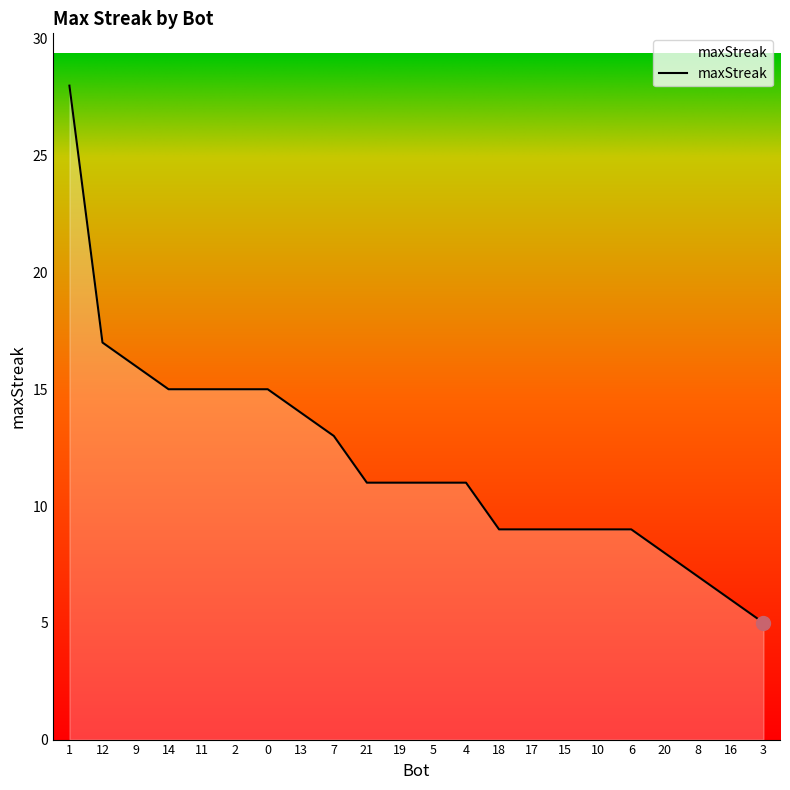

Where does the data first go above 11?

1